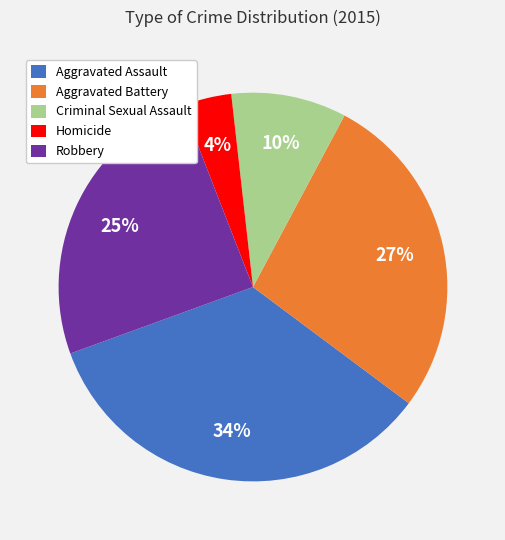

The Aggravated Battery slice represents 27% of the pie. True or false?

True